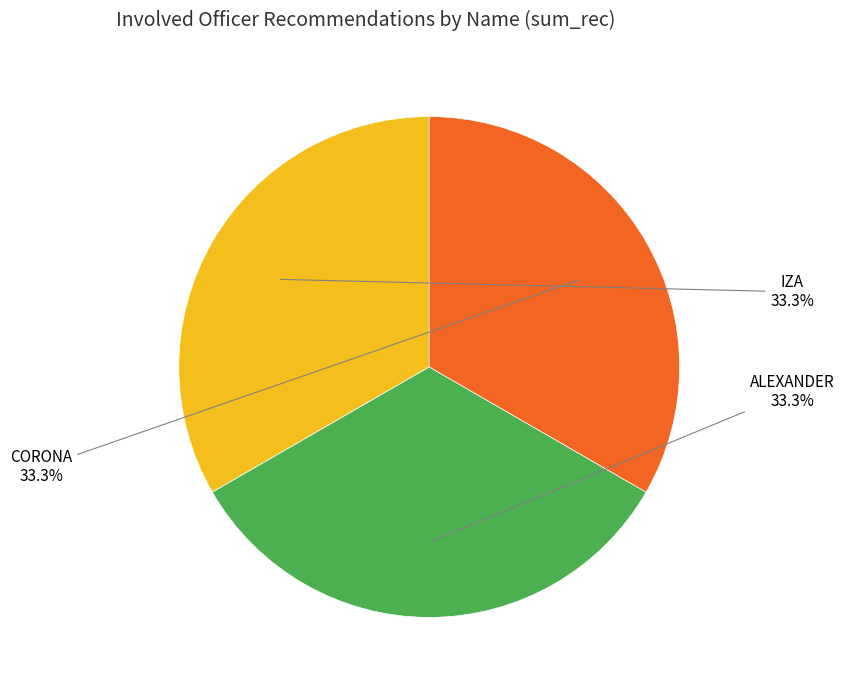

How many segments does this pie chart have?

3